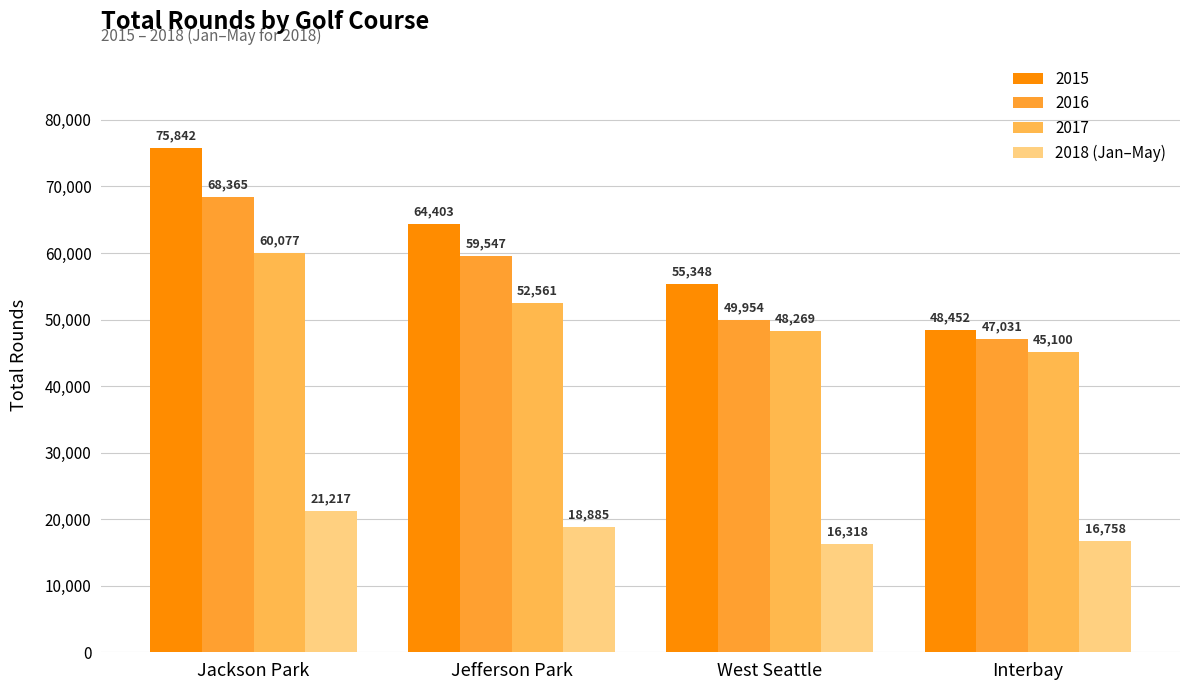

Count the number of categories in the chart.

4